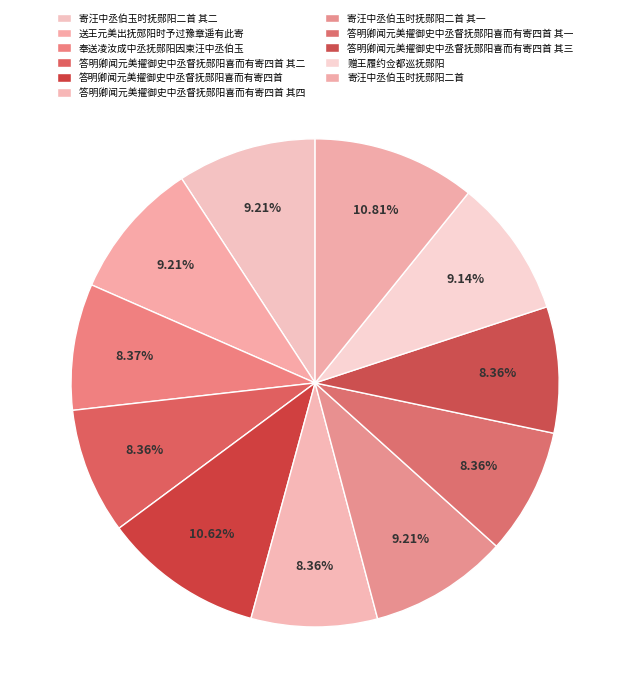

Is it true that 寄汪中丞伯玉时抚郧阳二首 is 11% of the pie?

True